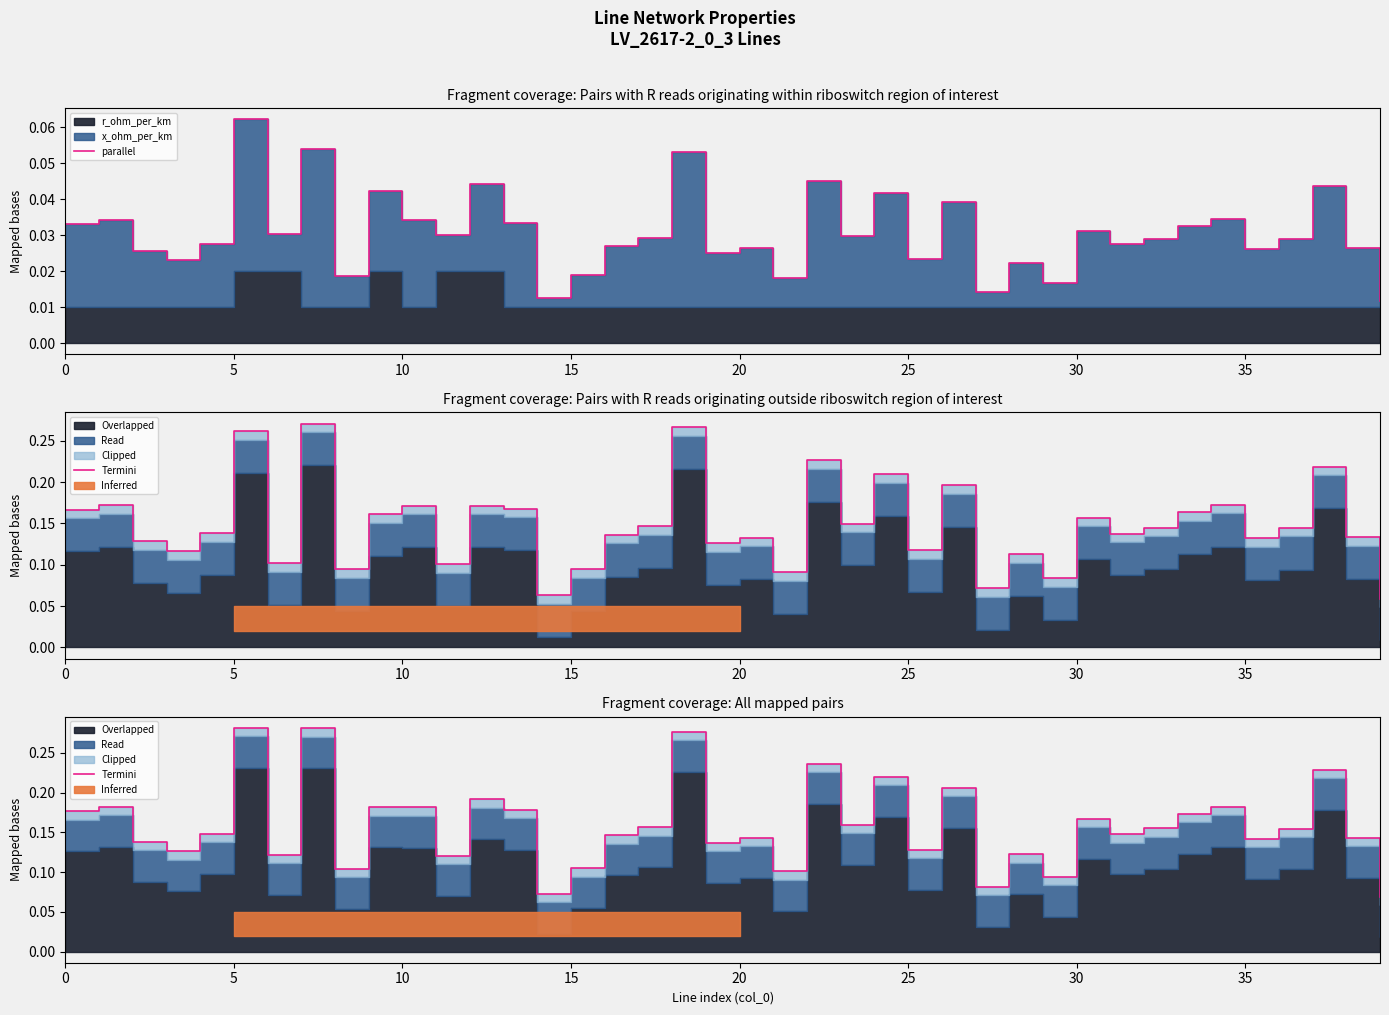

How many interior local peaks does the parallel series have?

14